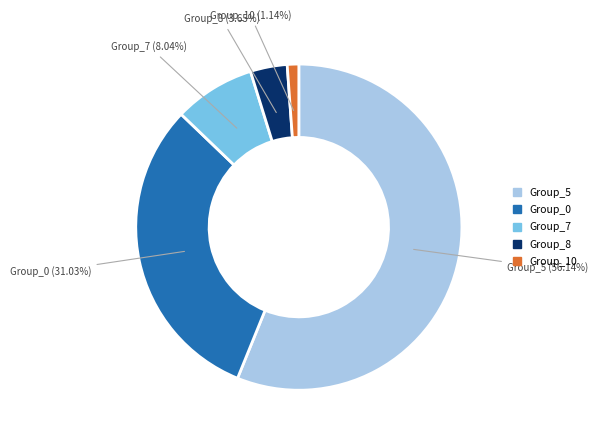

Is there a majority slice in this chart?

Yes